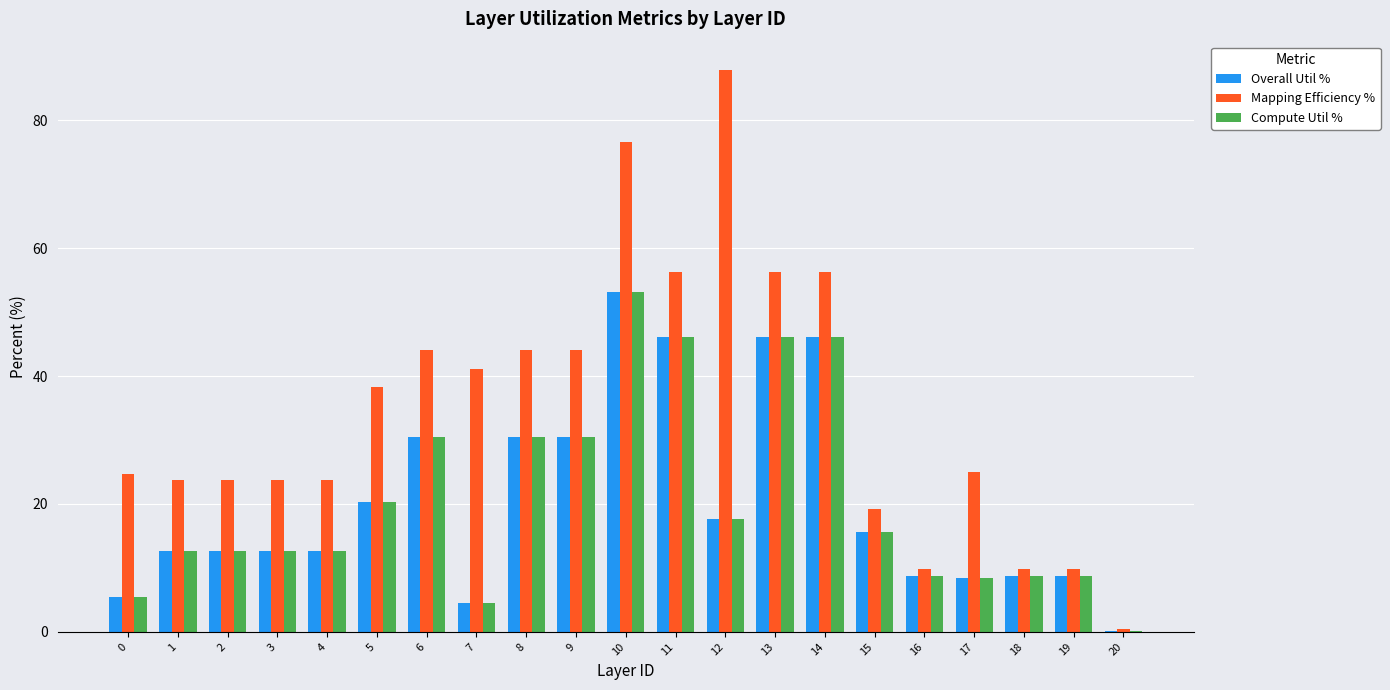

What is the maximum value for Compute Util %?

53.1